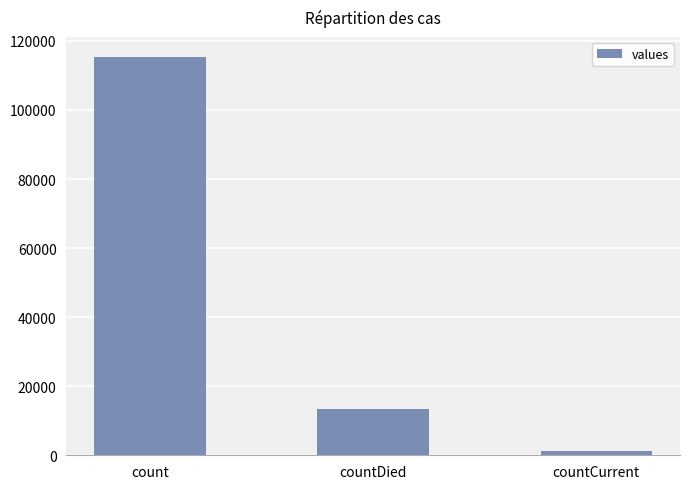

What is the difference between the maximum and second lowest values?

102036